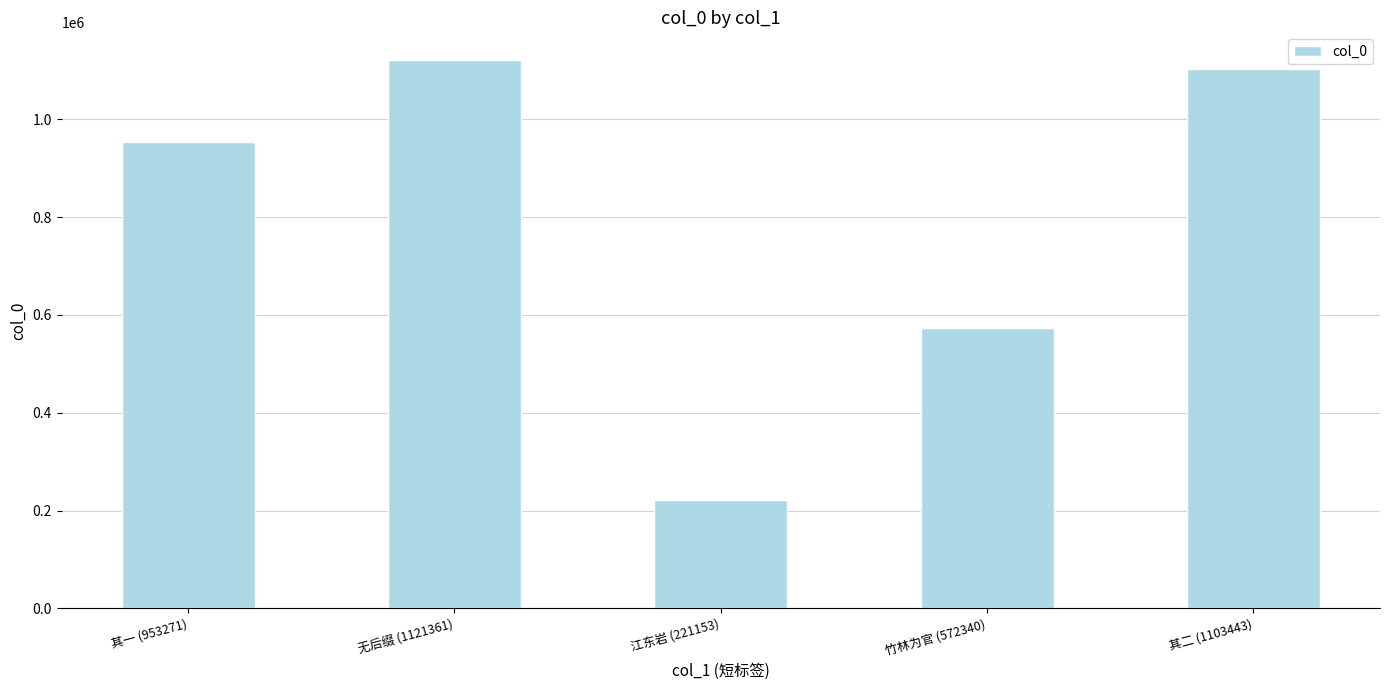

What is the ratio of the value at 无后缀 (1121361) to the value at 江东岩 (221153)?

5.1